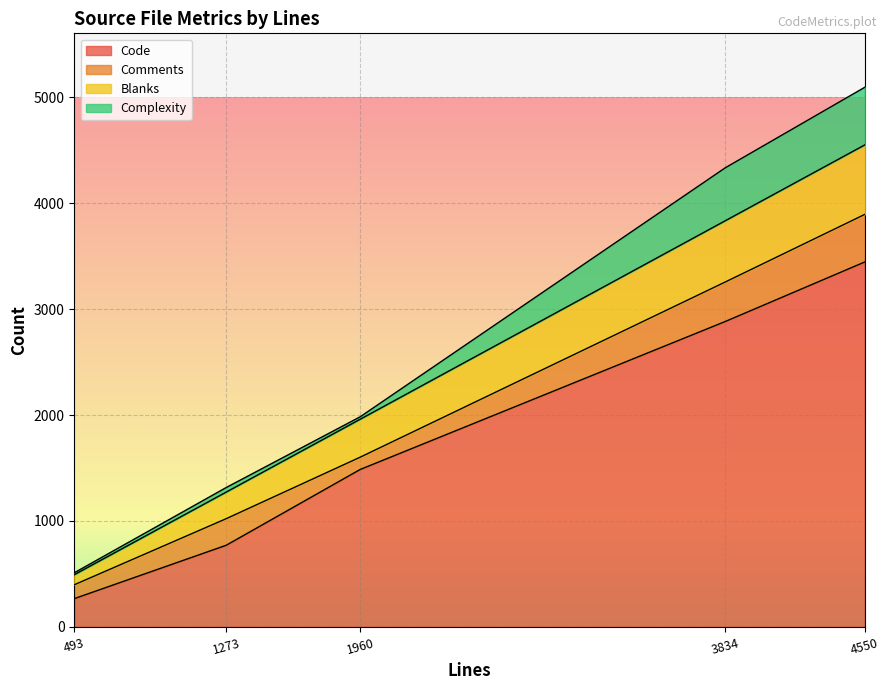

Is it true that Comments equals 449 at 4550?

True